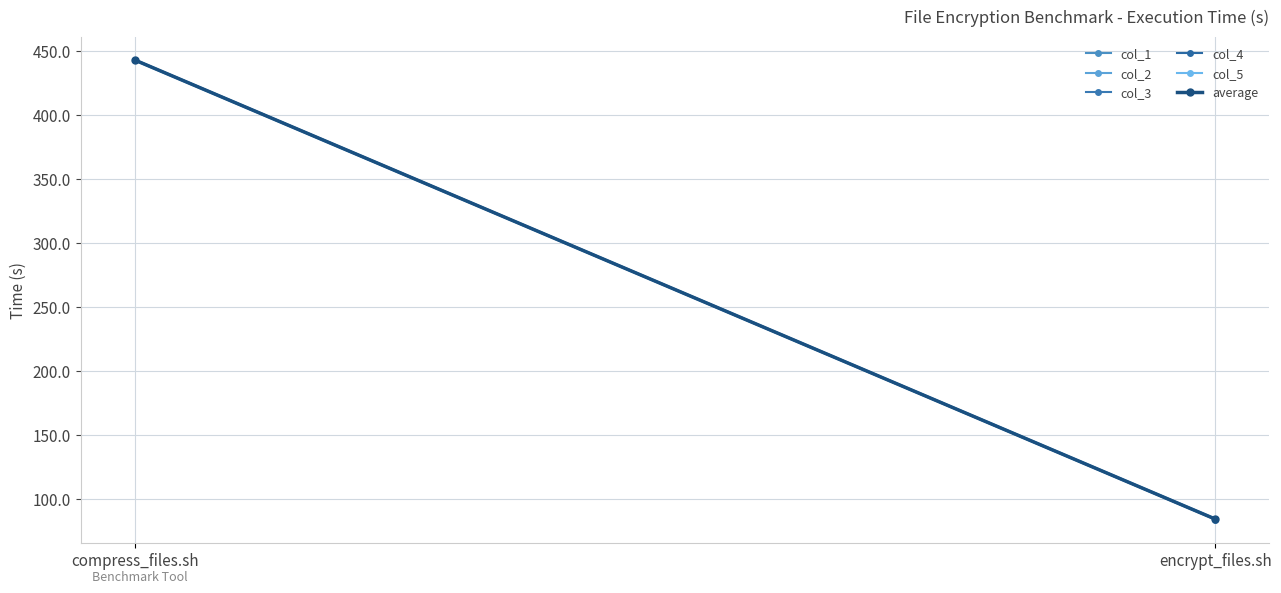

Is this an area chart (filled region under the line)?

No